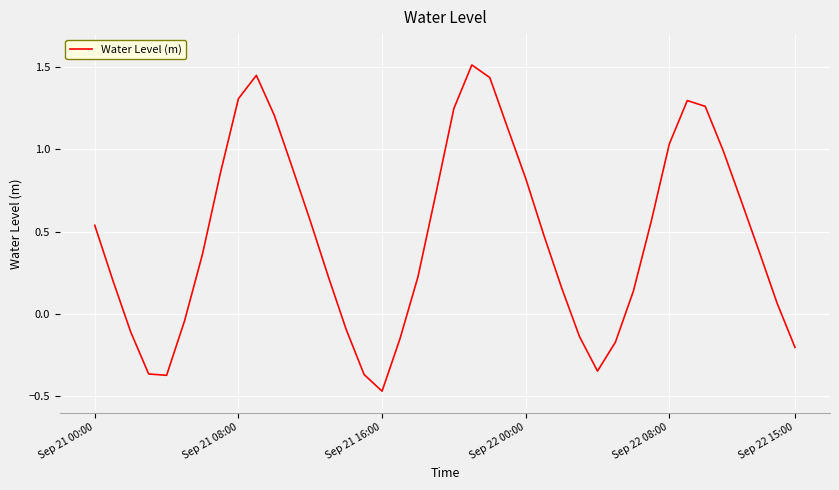

What is the difference between the maximum and minimum values?

2.0